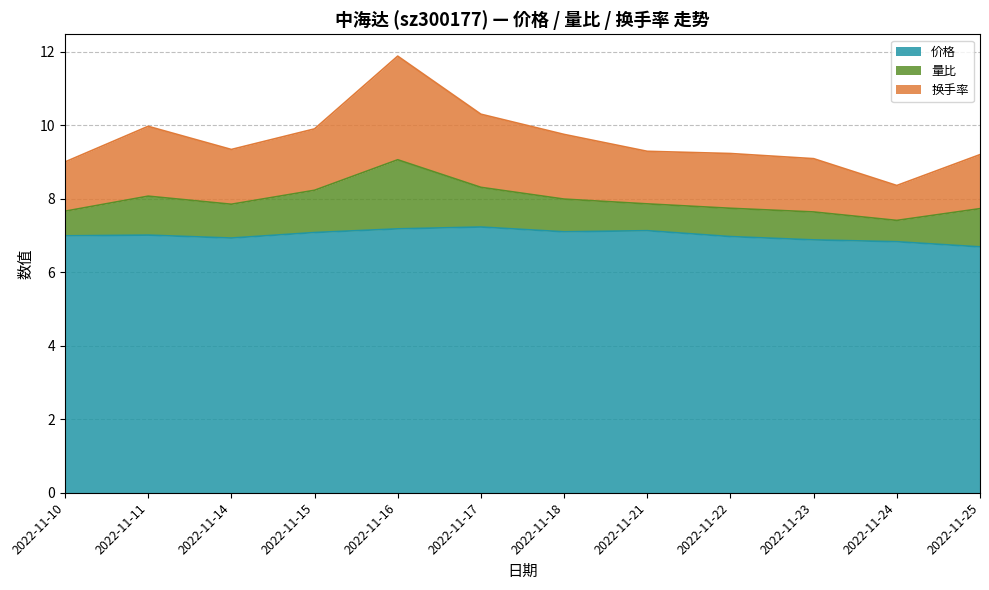

In 价格, how many points are lower than both neighbors (excluding endpoints)?

2